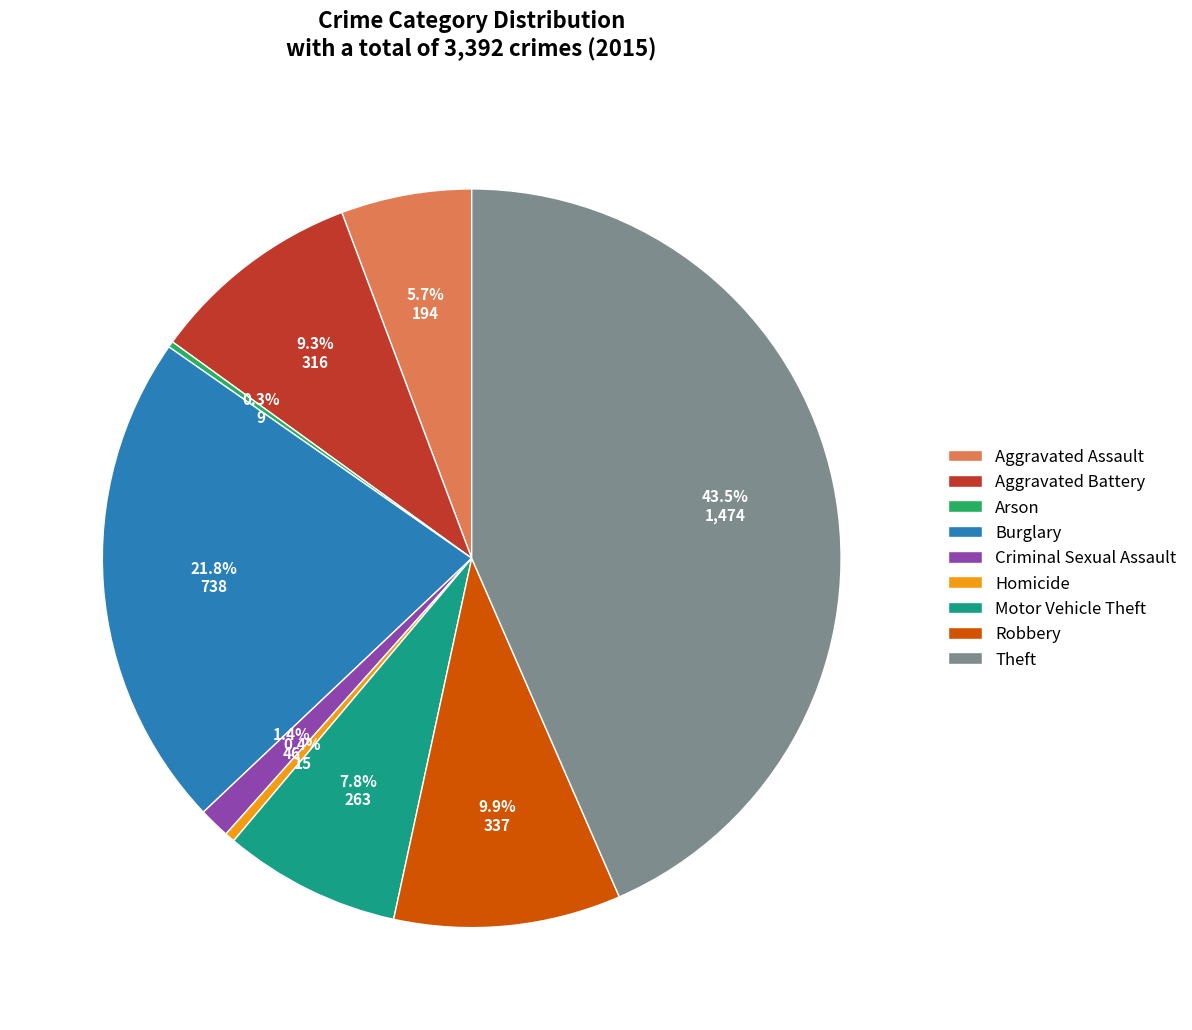

Is there any slice that represents more than half of the pie?

No